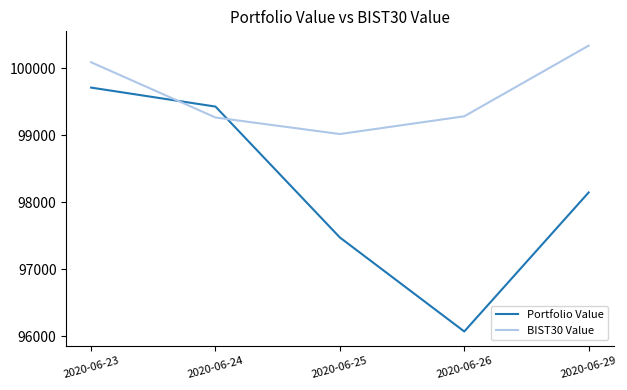

Count the number of data series in this chart.

2